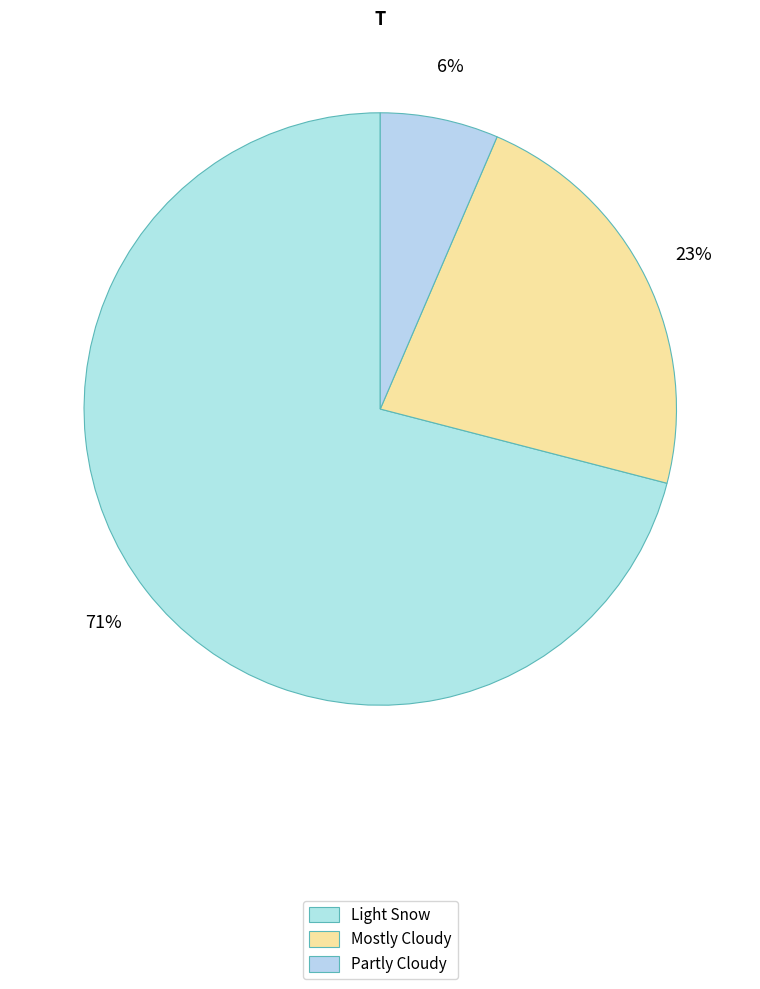

To the nearest percent, what portion does Mostly Cloudy represent?

23%